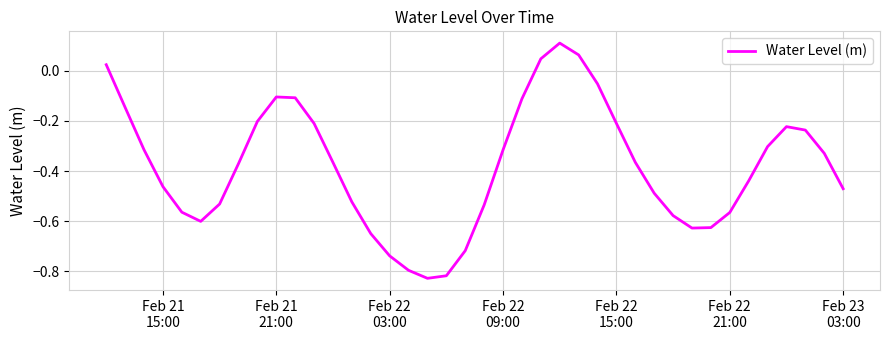

What is the value of the 37th point from the left?

-0.2